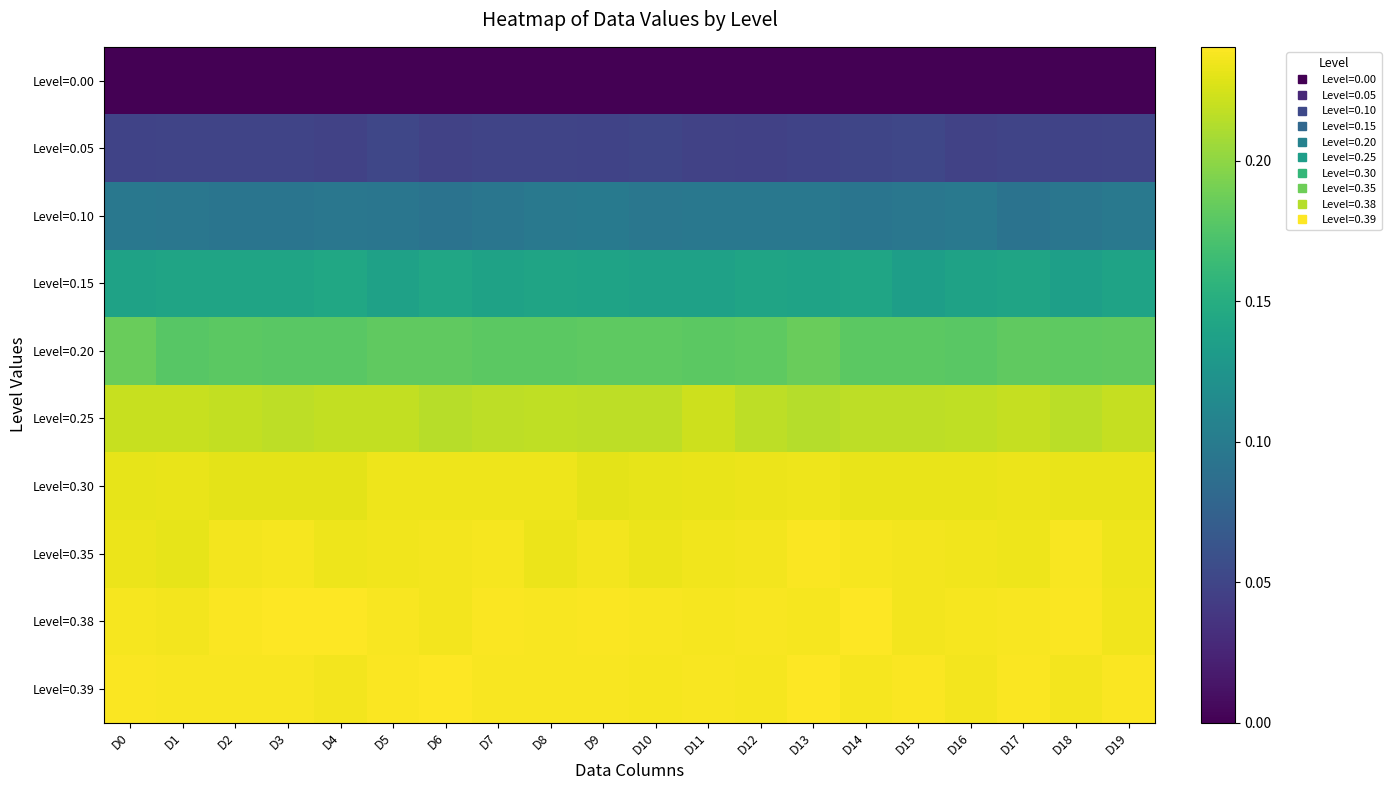

Which has a higher value, D17 or D2?

D17